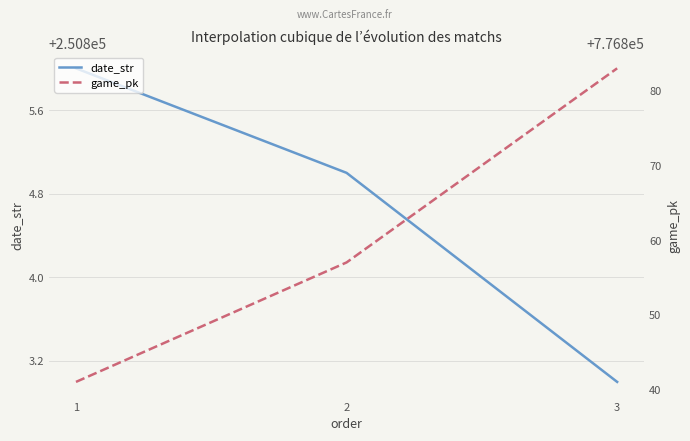

What is the maximum value for date_str?

250806